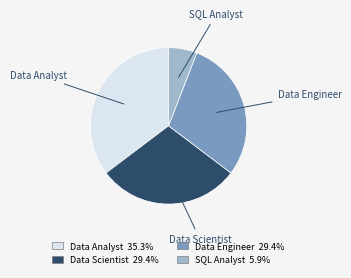

Is there a majority slice in this chart?

No